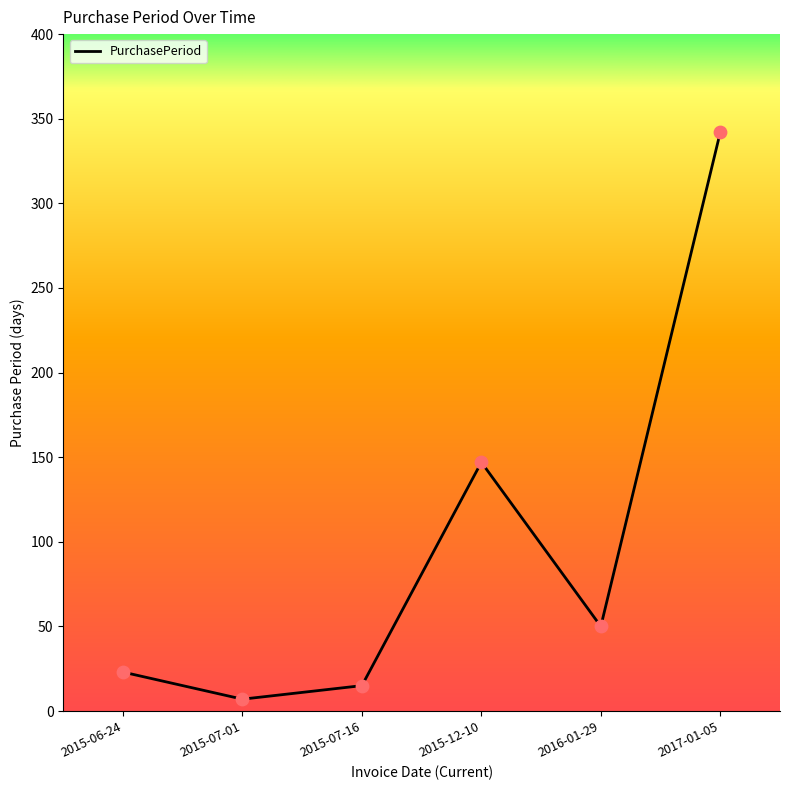

What is the change in value from 2015-12-10 to 2017-01-05?

+195